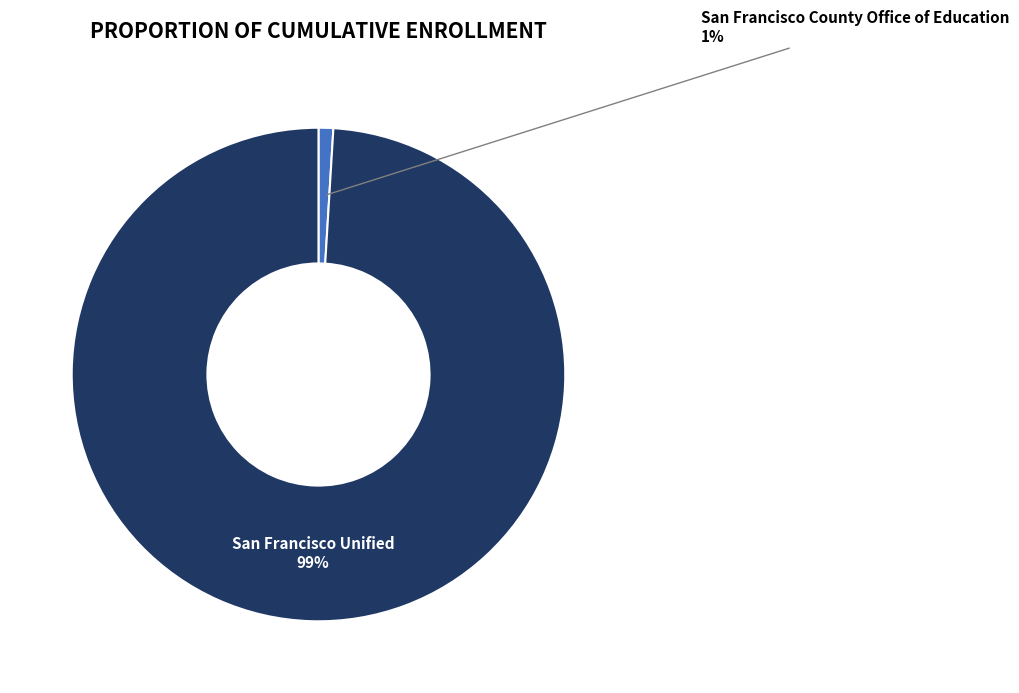

To the nearest percent, what is the average slice percentage?

50%